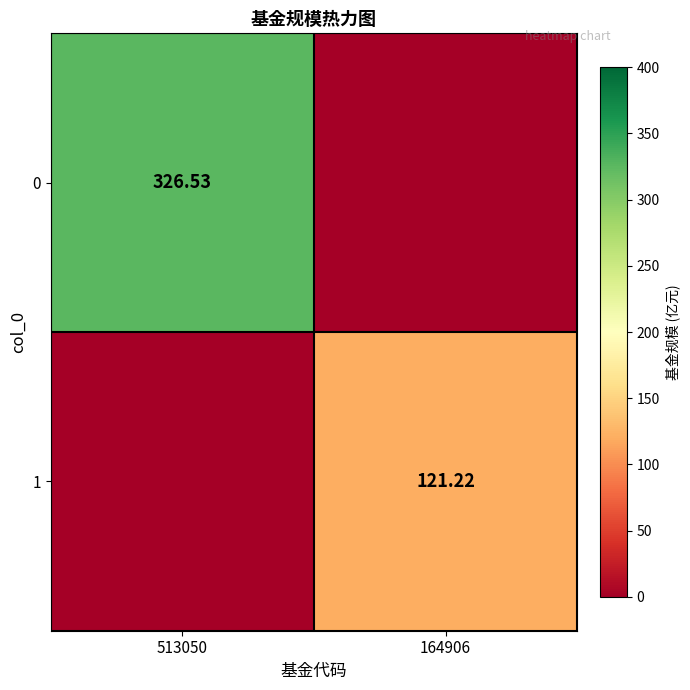

Is the value of 1 at 164906 greater than the value of 0 at 513050?

No